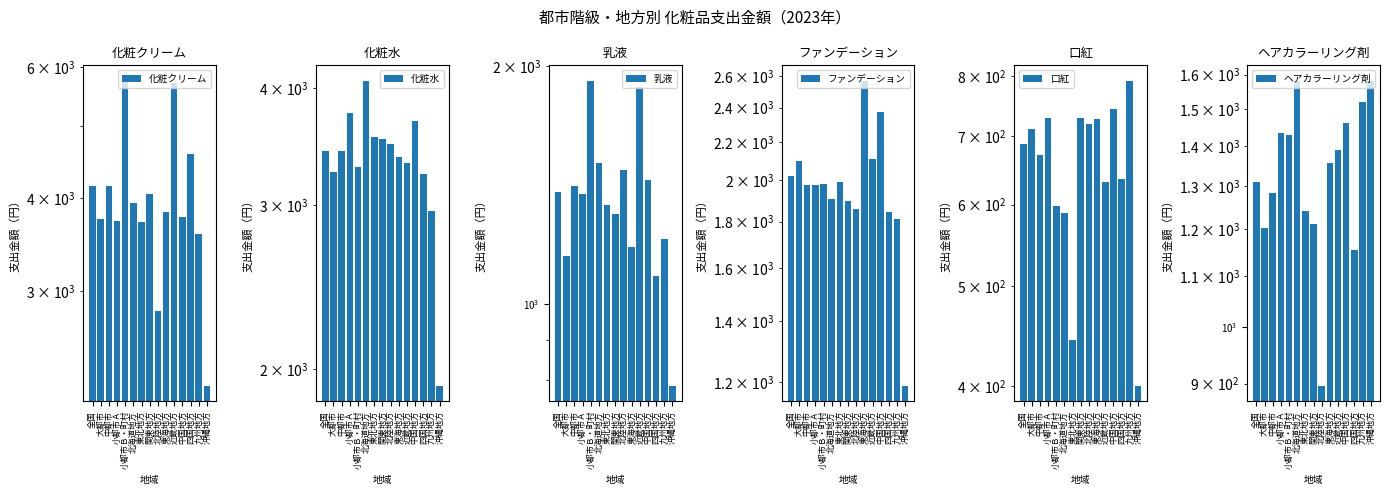

True or false: 化粧水 has a value of 3254 at 大都市.

True